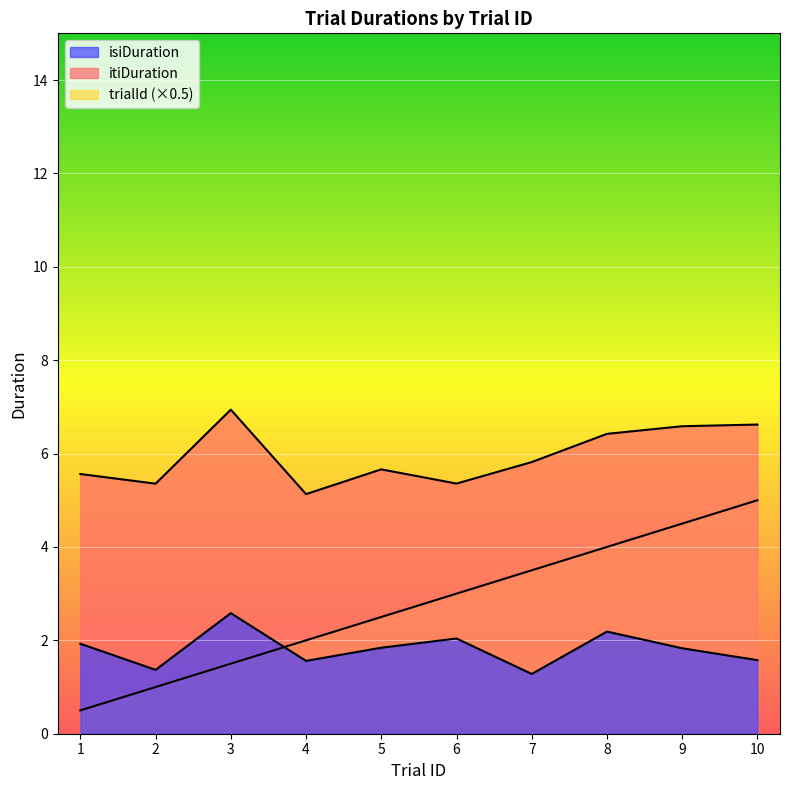

Which category has the highest value across all series?

3